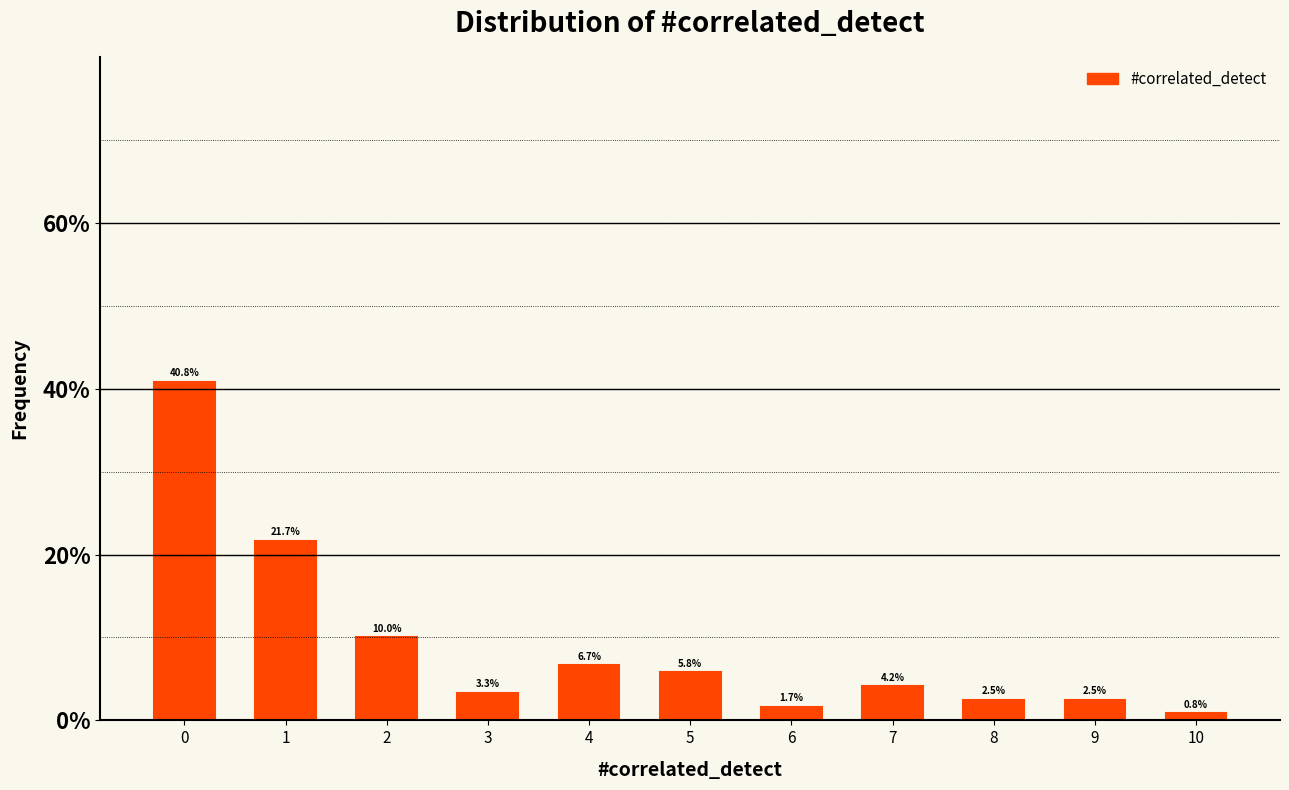

Reading left to right, what are all the values shown in this chart?

0=40.8	1=21.7	2=10.0	3=3.3	4=6.7	5=5.8	6=1.7	7=4.2	8=2.5	9=2.5	10=0.8